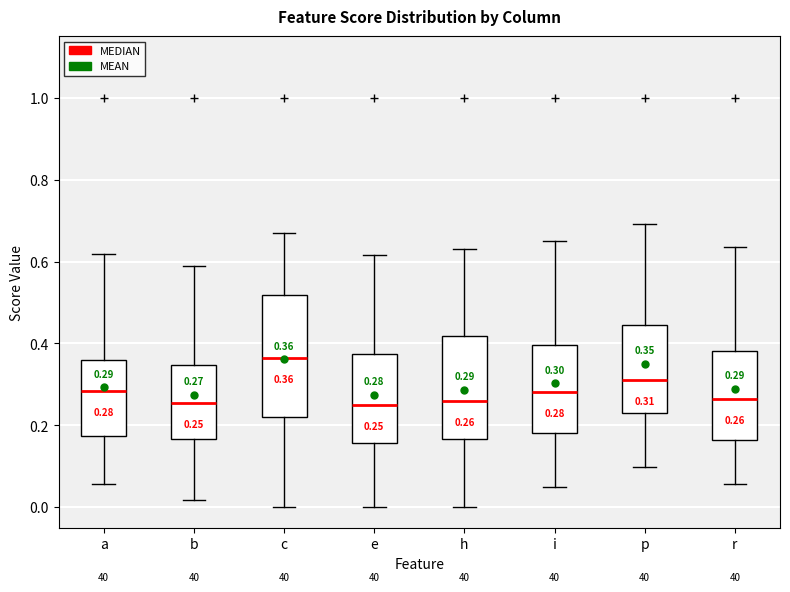

Which box is the tallest, from its lower edge to its upper edge?

c